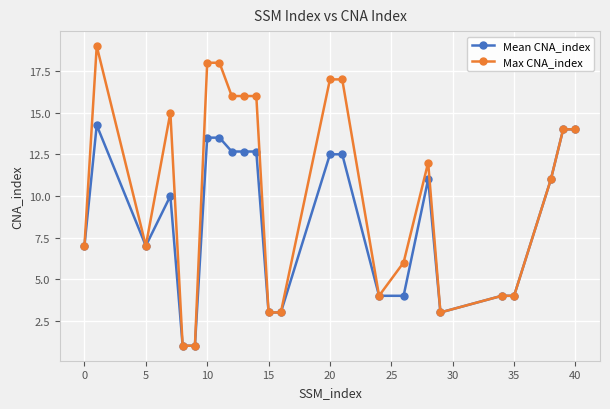

True or false: Mean CNA_index has more than 1 interior local peaks.

True